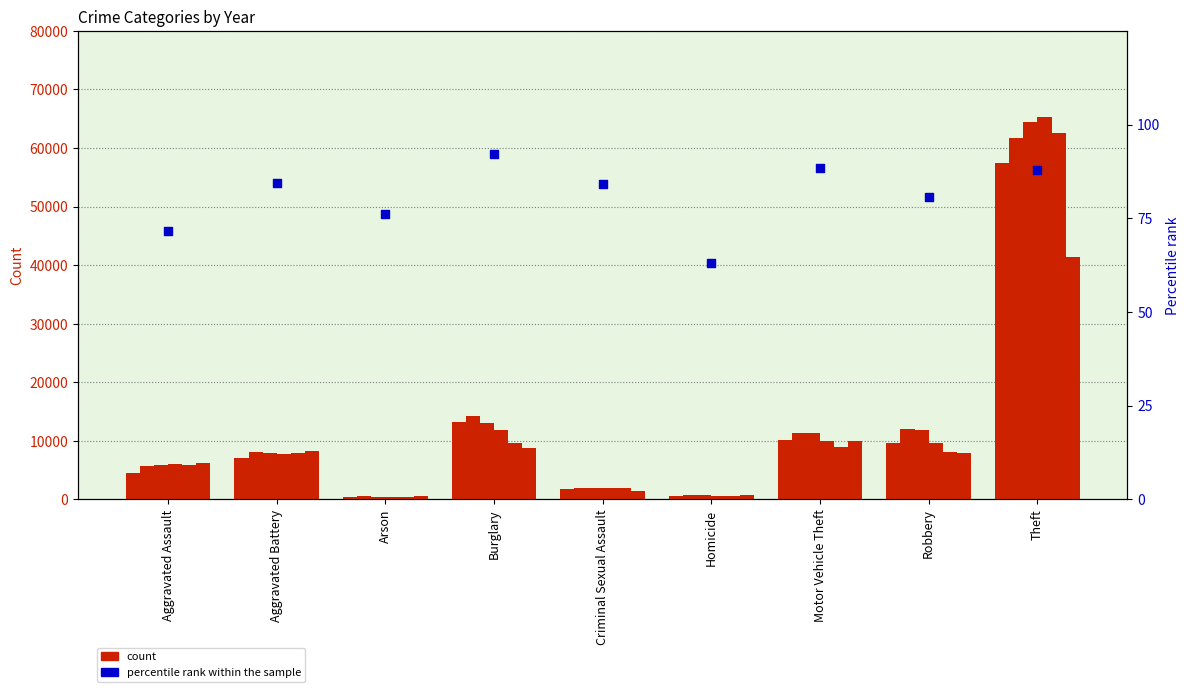

Between Aggravated Battery and Theft, which is larger?

Theft